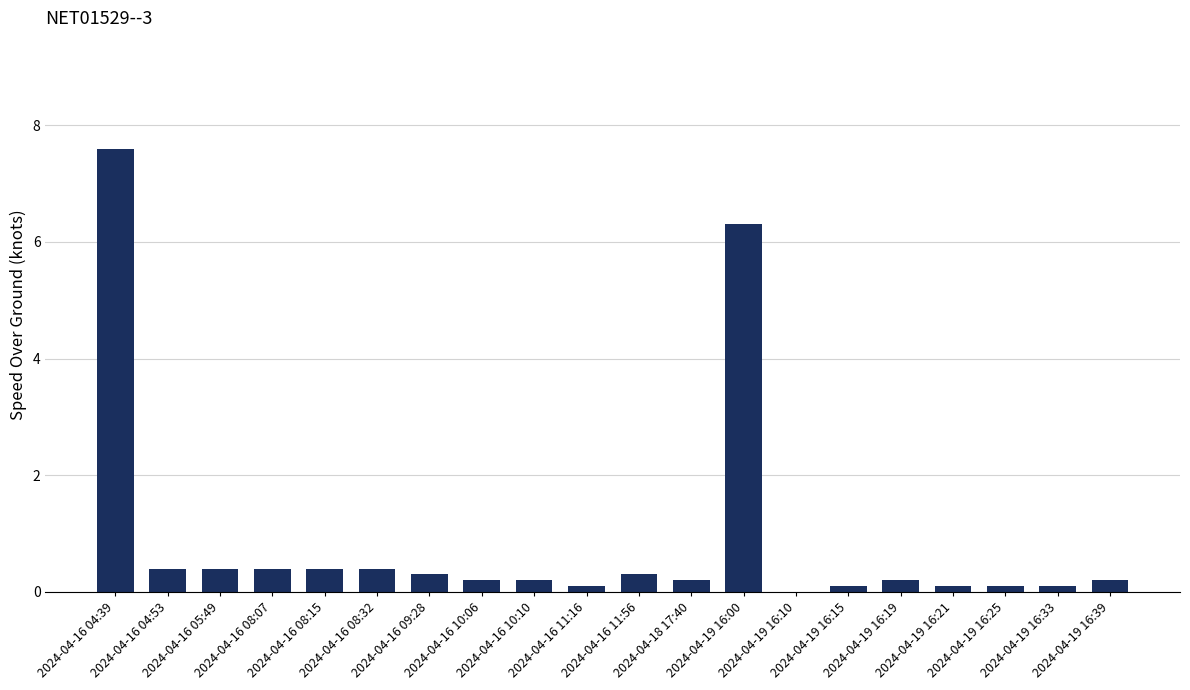

The chart shows a value of 3.3 at 2024-04-19 16:10. True or false?

False